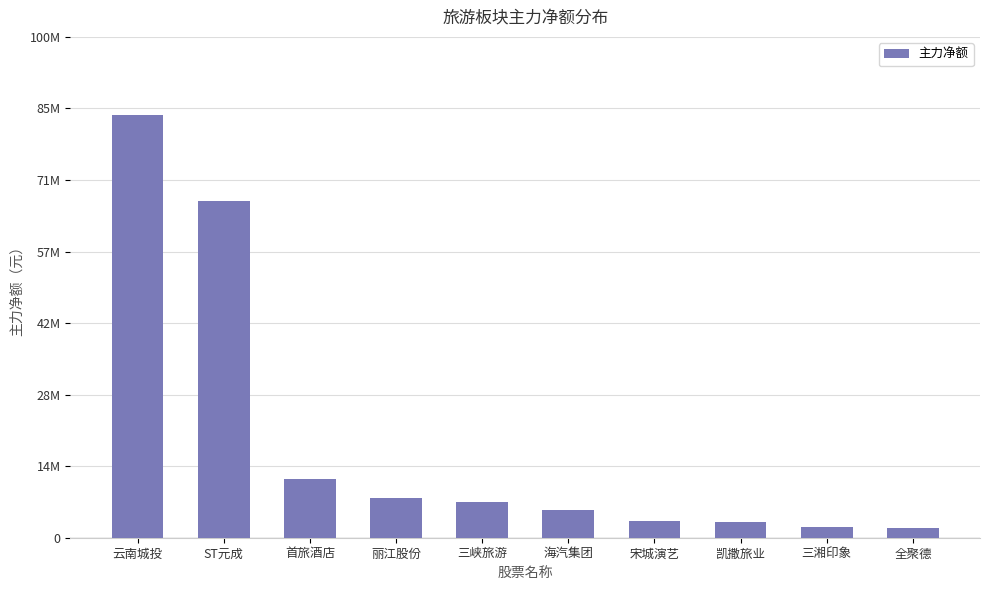

What is the value of the 3rd bar from the left?

11676019